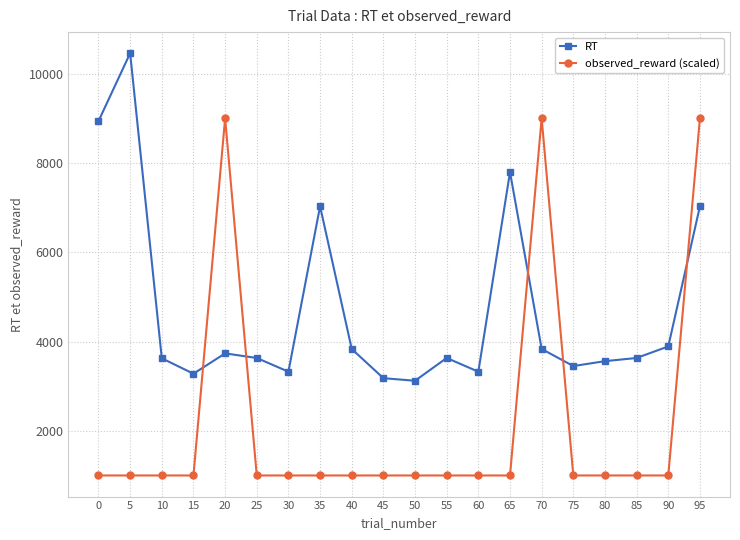

Between which two adjacent categories do RT and observed_reward (scaled) first intersect?

15 and 20